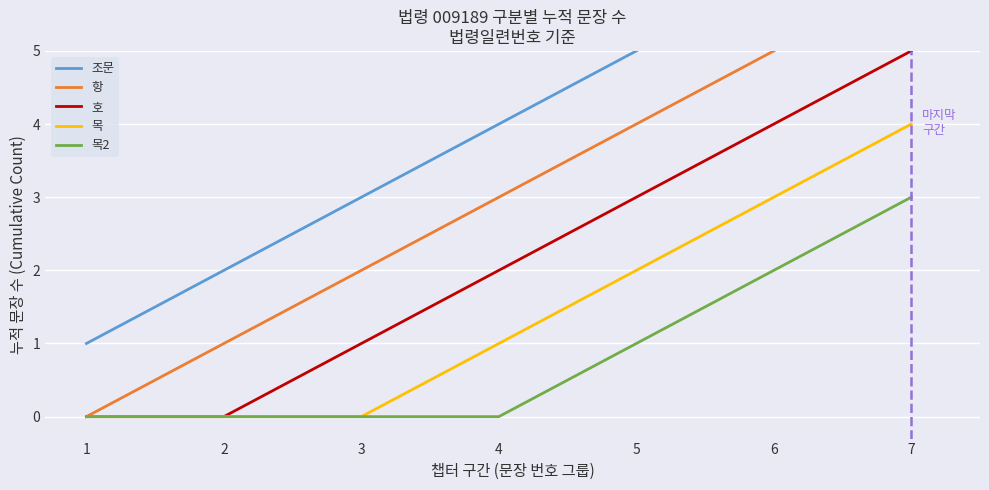

Count the 호 values in the range 0 to 4.

6